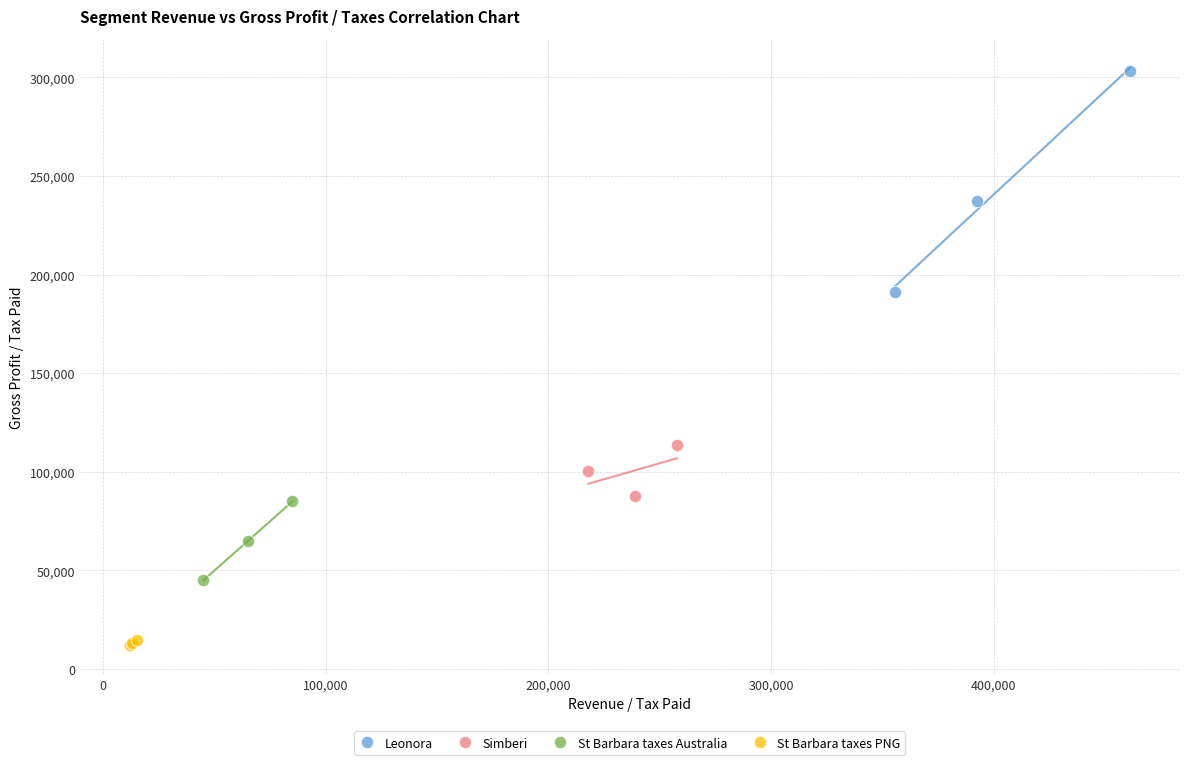

Which series contains the highest Y value?

Leonora